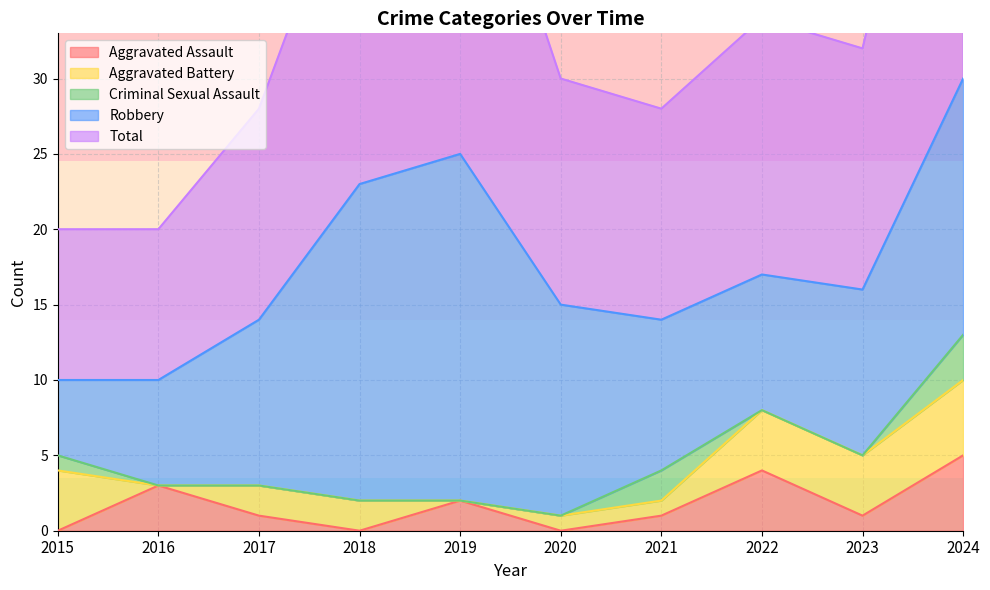

How many positive values does the Criminal Sexual Assault series have?

3